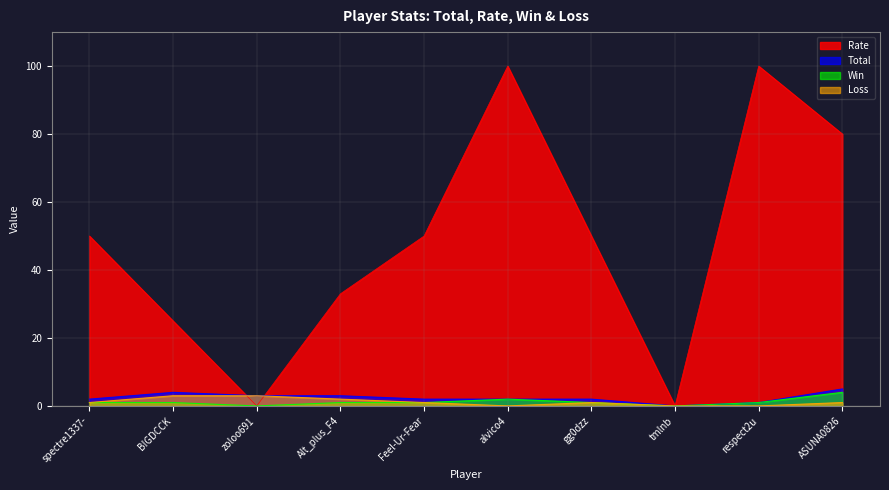

Where is the first local maximum for Rate?

alvico4